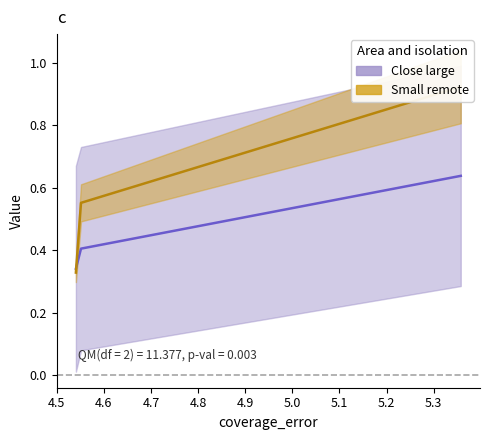

What is the difference between the highest and lowest values at 4.5?

0.1